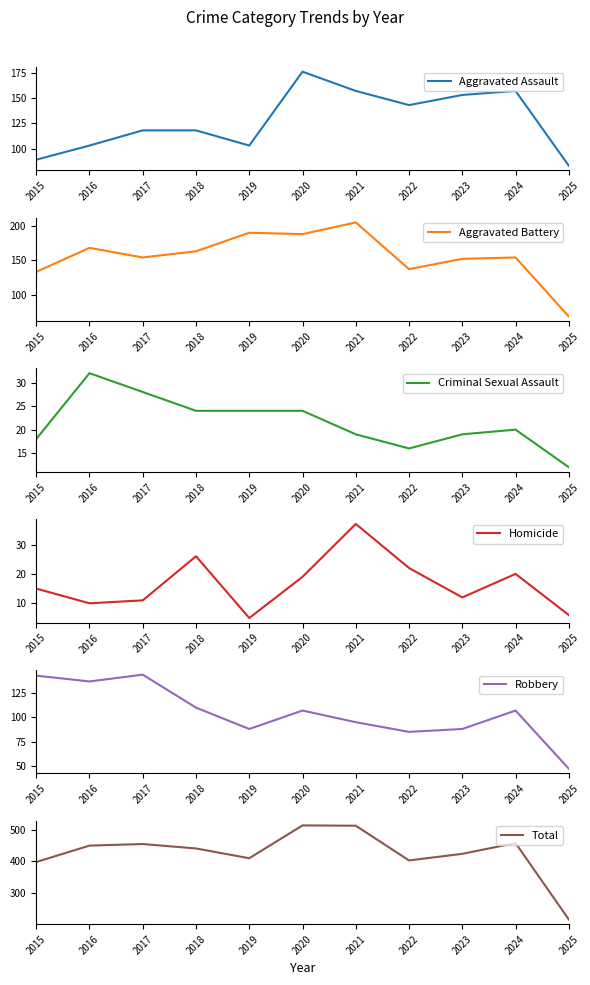

How many times do Robbery and Aggravated Battery cross each other?

1